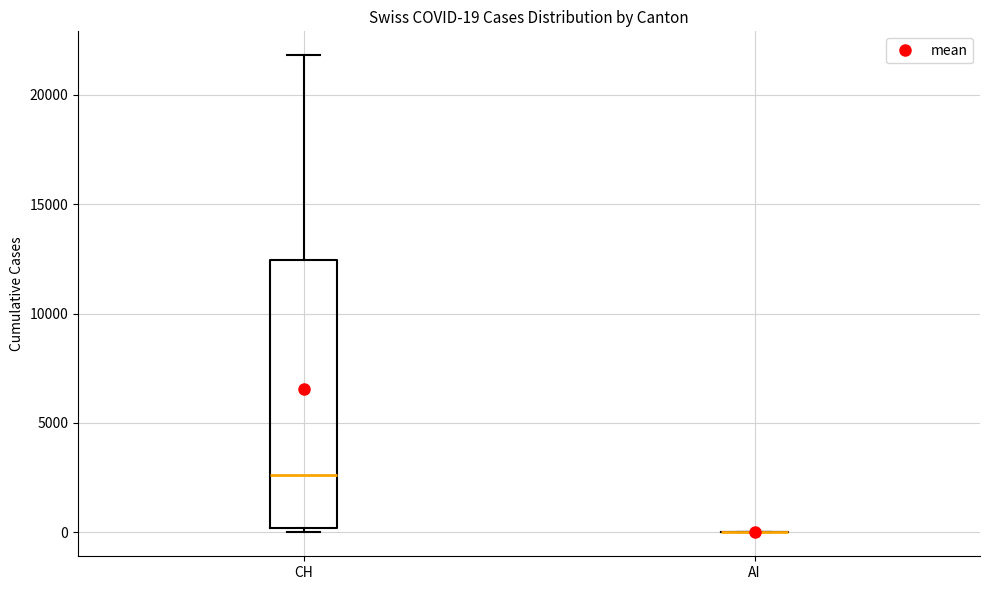

Which box is the tallest, from its lower edge to its upper edge?

CH